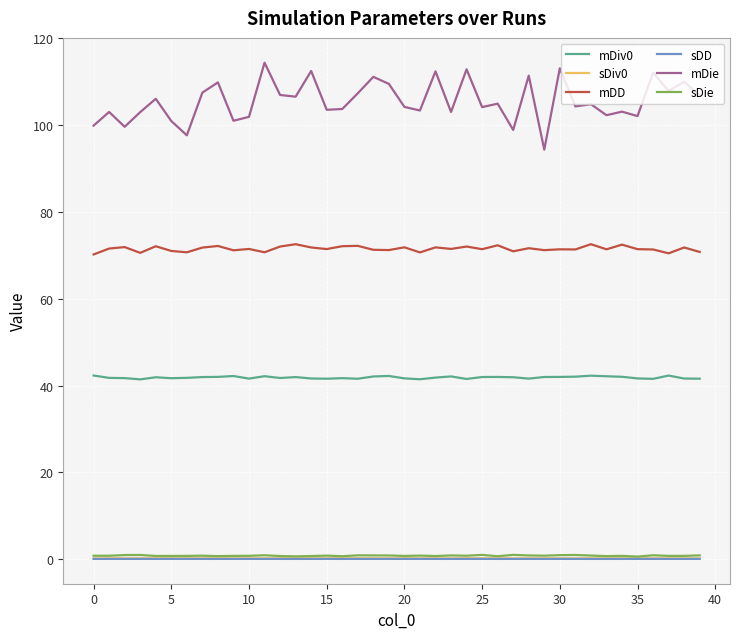

What is the greatest value displayed?

114.4